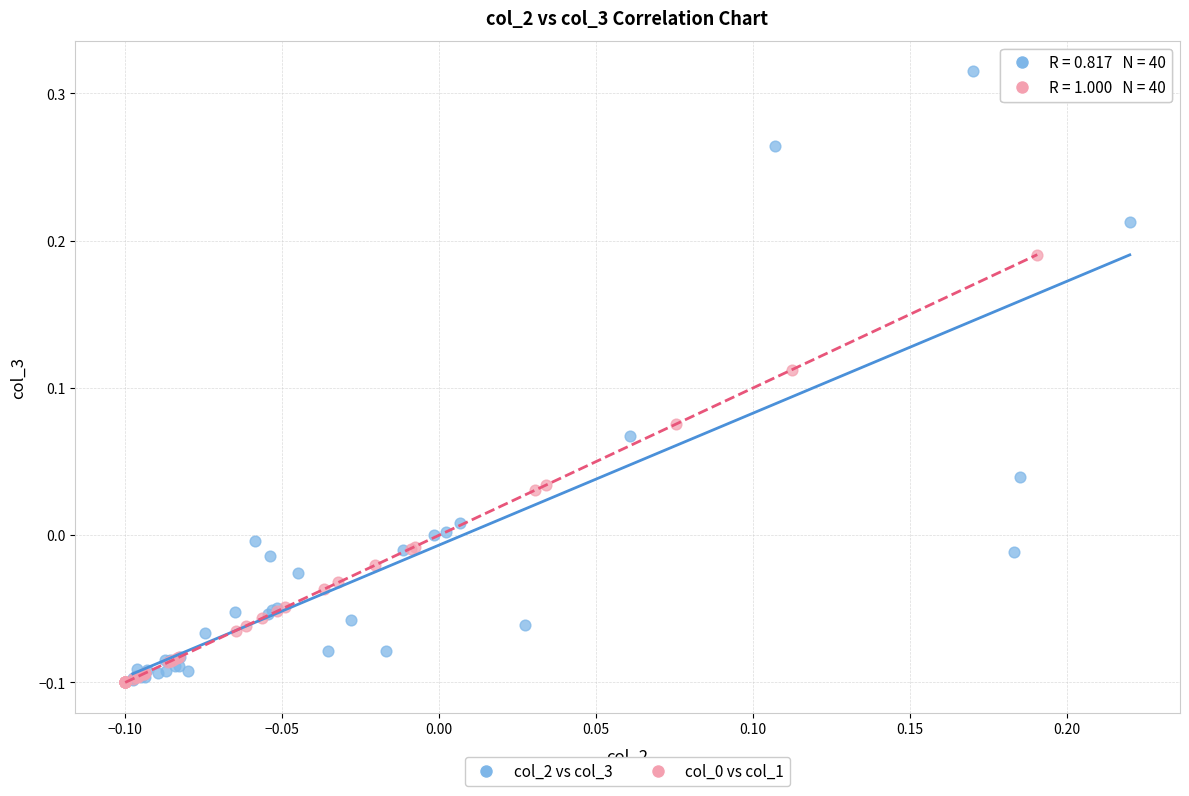

Which series has the widest spread of Y values?

col_2 vs col_3